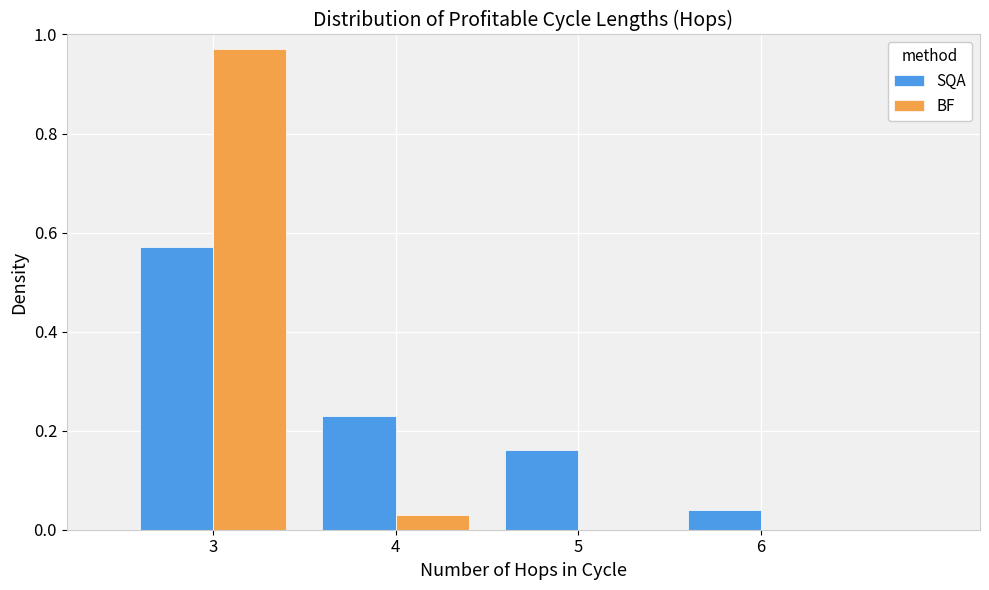

Which series changed the most between 5 and 6?

SQA